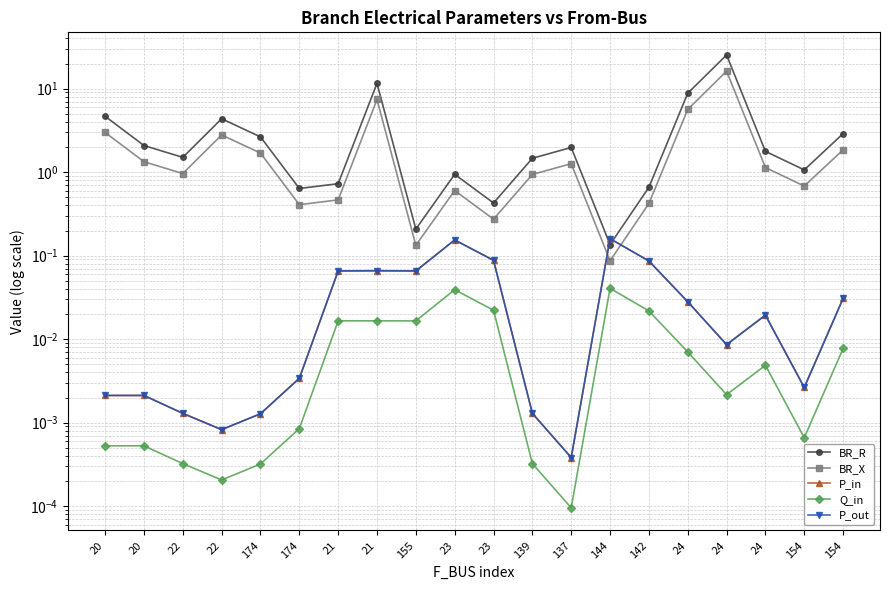

The value of BR_X at 20 is 3.0. True or false?

True